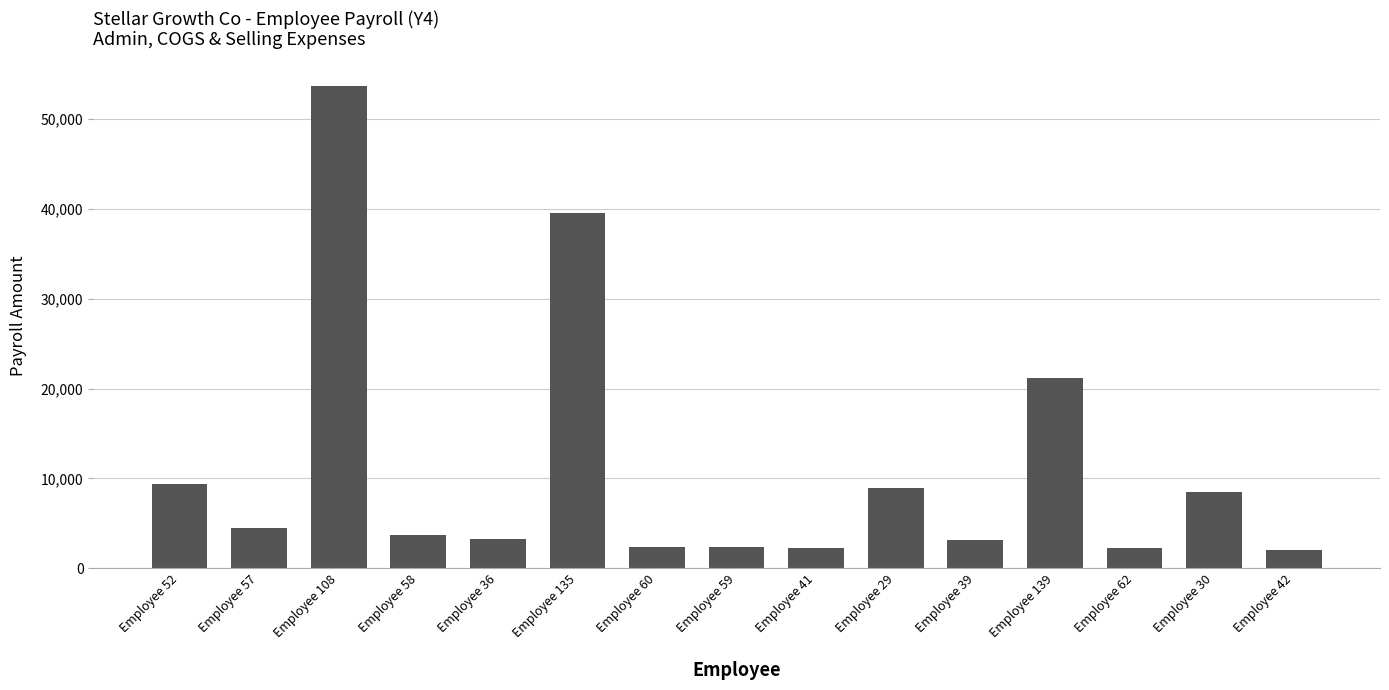

What is the sum of the values at Employee 139 and Employee 42?

23166.3